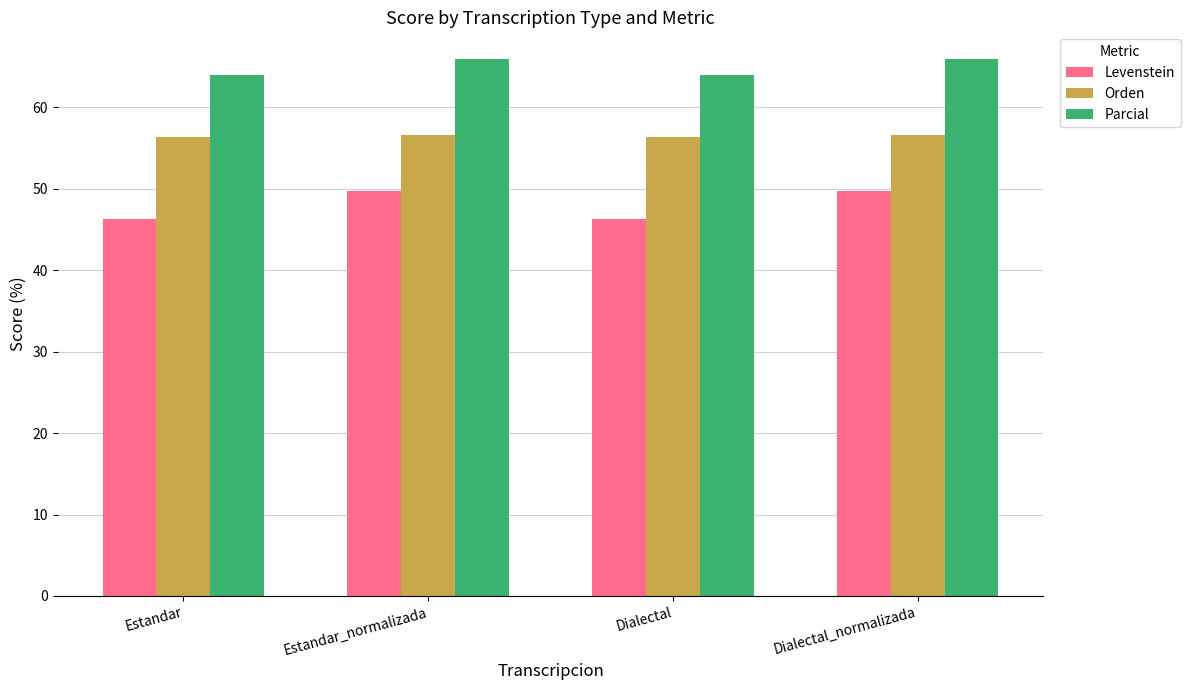

What is the sum of all Parcial values?

259.9